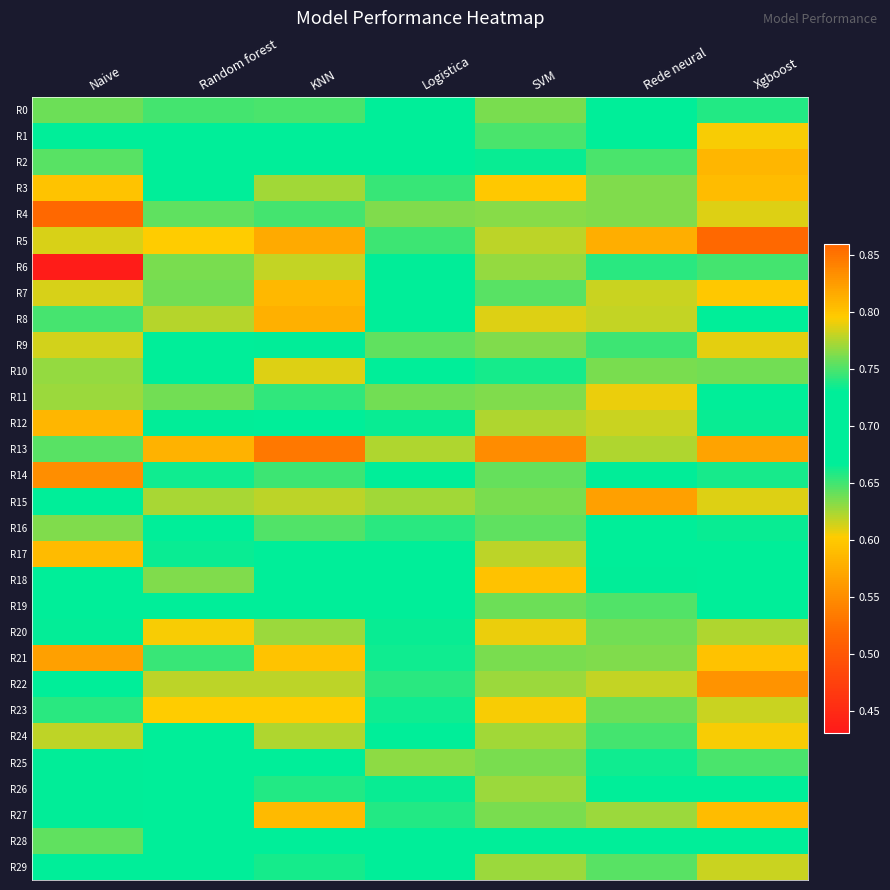

At how many categories does at least one series exceed 0?

7